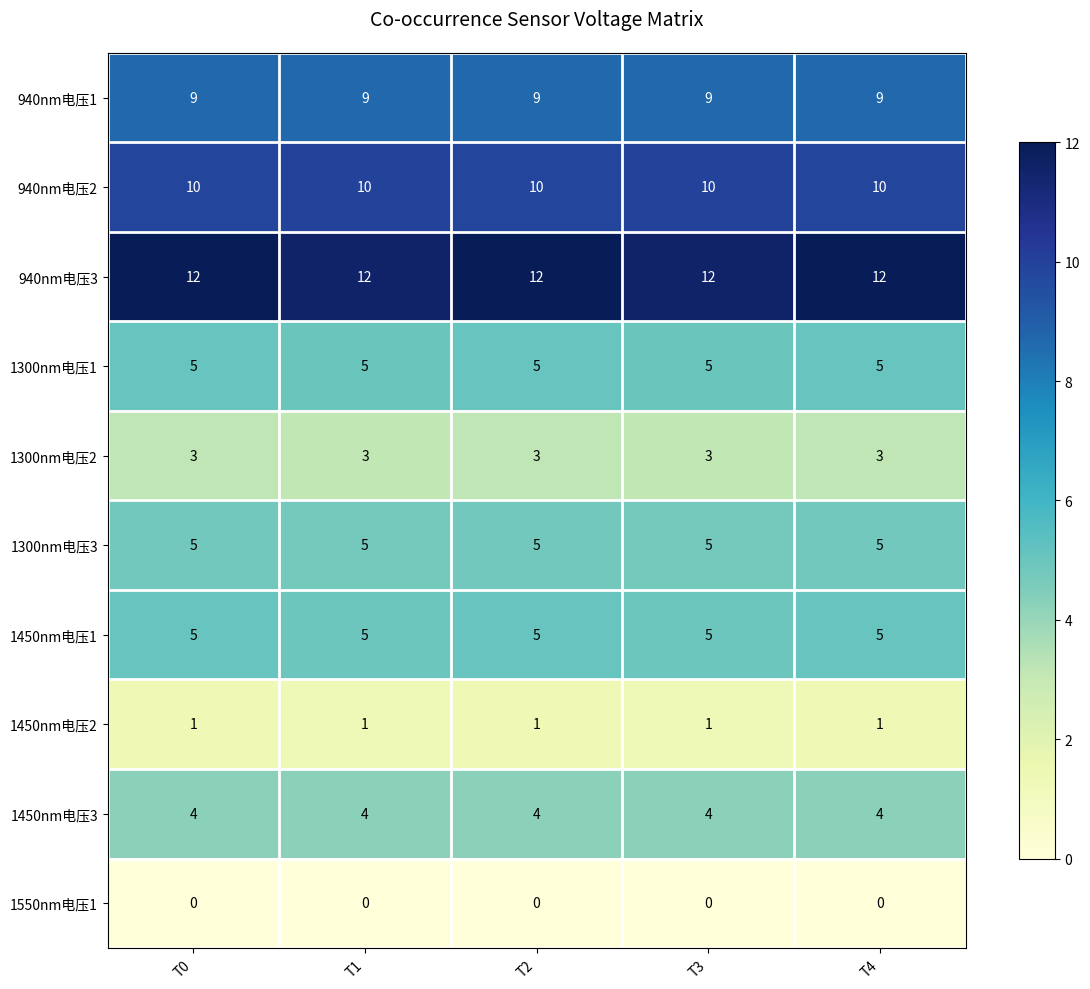

At how many categories does at least one series exceed 5?

5